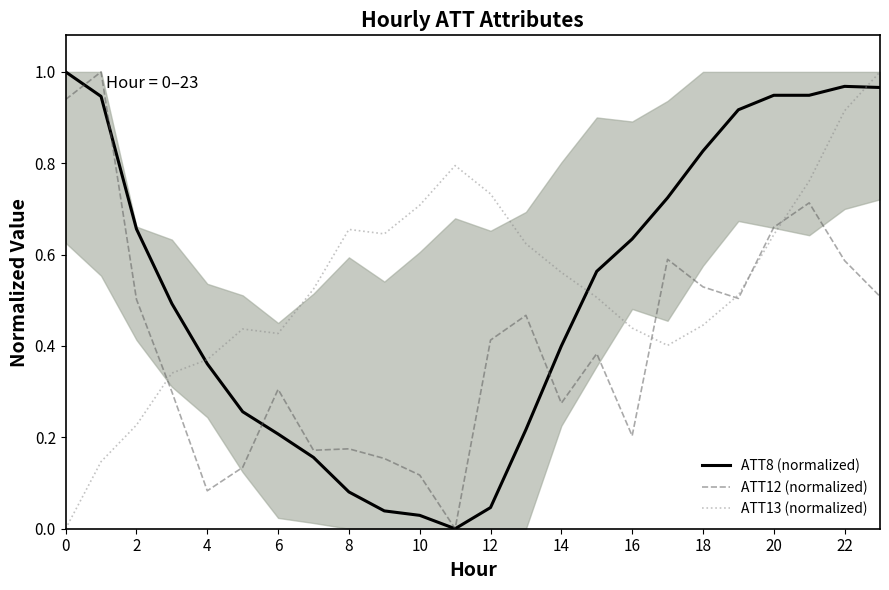

What is the total value across all series at 21?

2.4